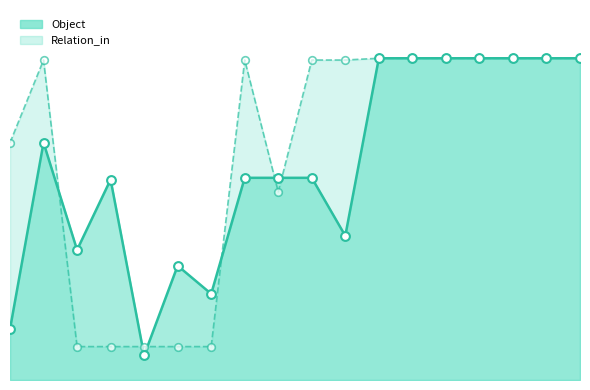

What is the total value across all series at 1?

346